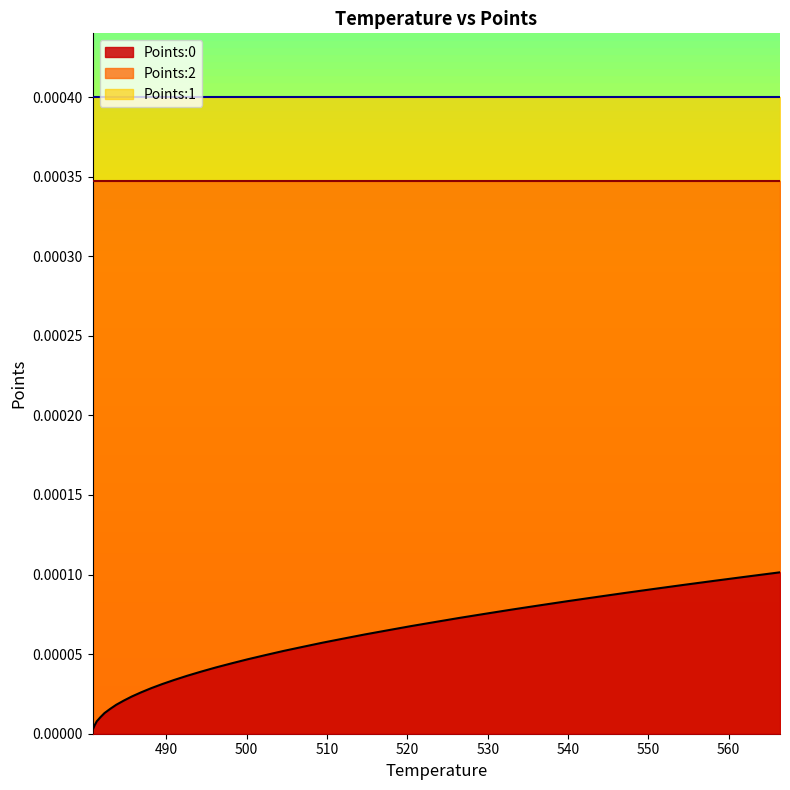

Which label corresponds to the smallest value in the chart?

480.84